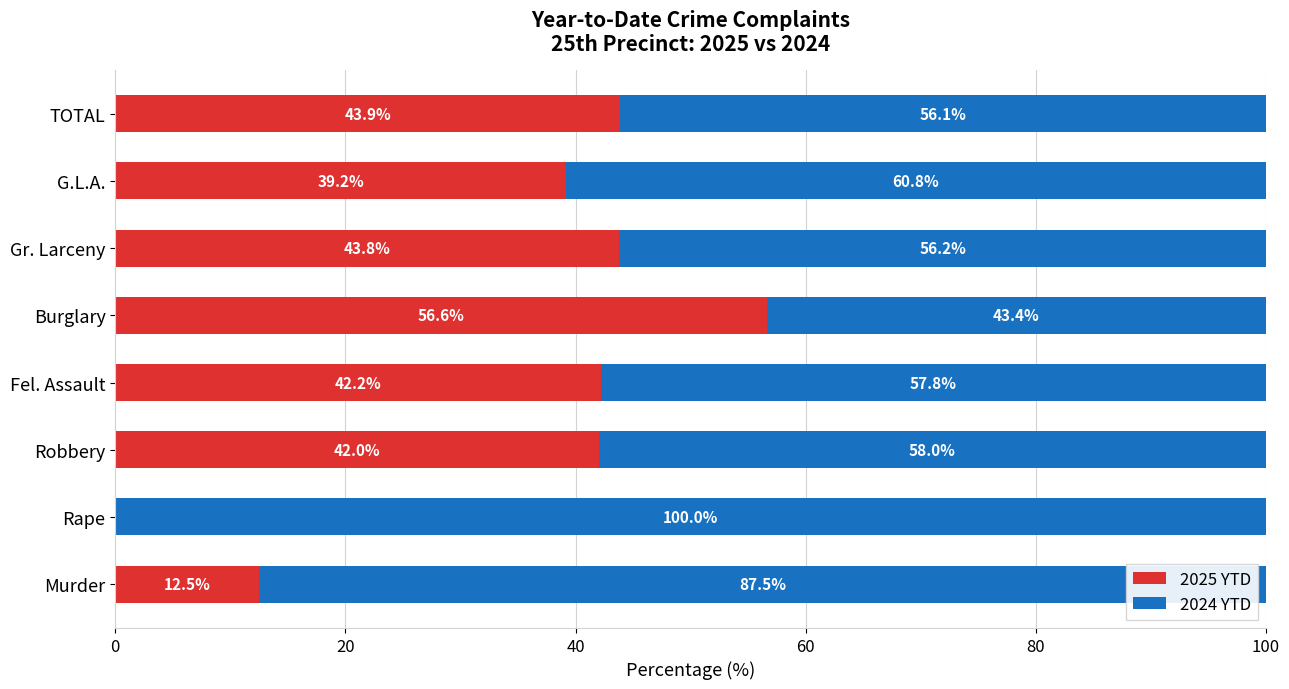

What is the highest value of the 2025 YTD series?

56.6